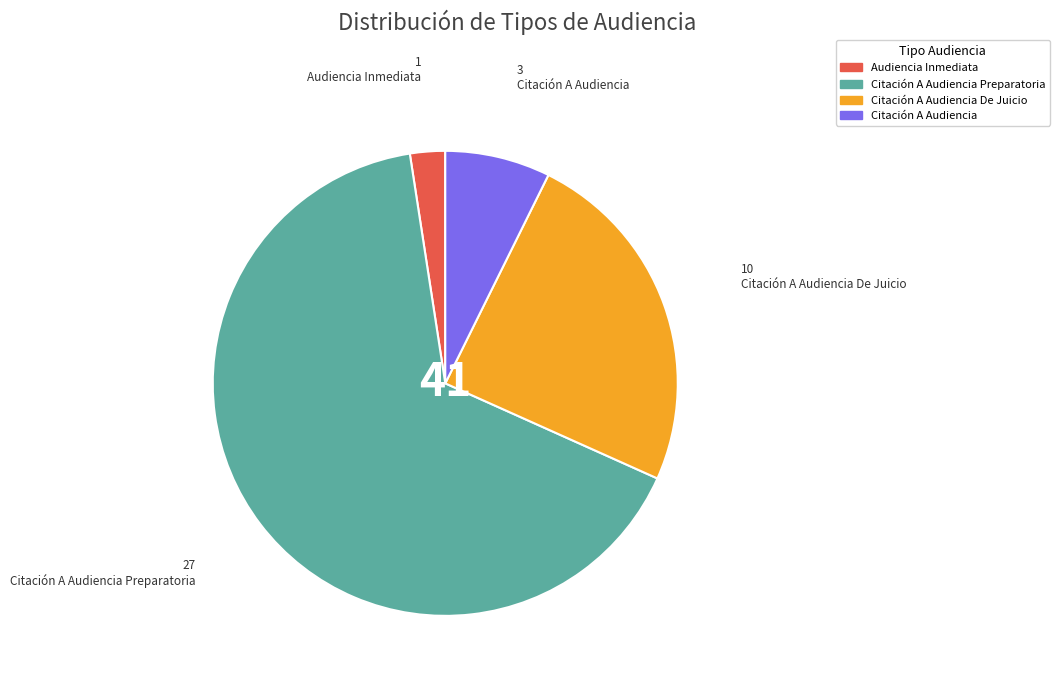

Does any single category account for the majority?

Yes